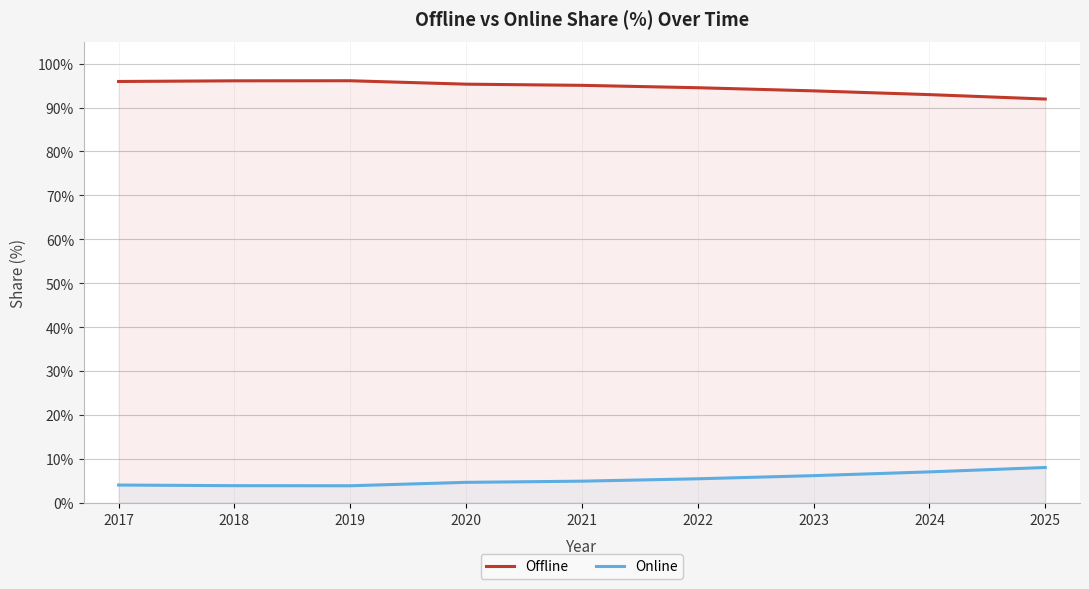

Where is Online nearest to the value 5?

2021